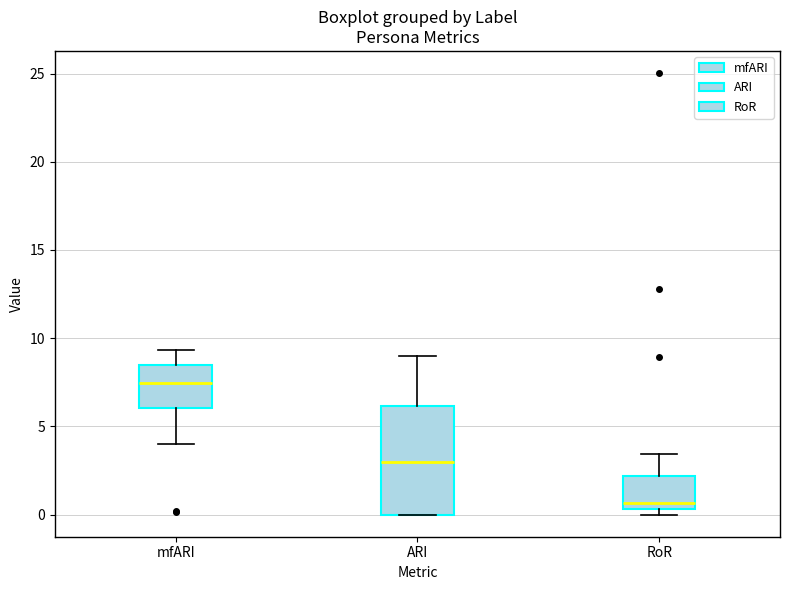

Which box is the tallest, from its lower edge to its upper edge?

ARI